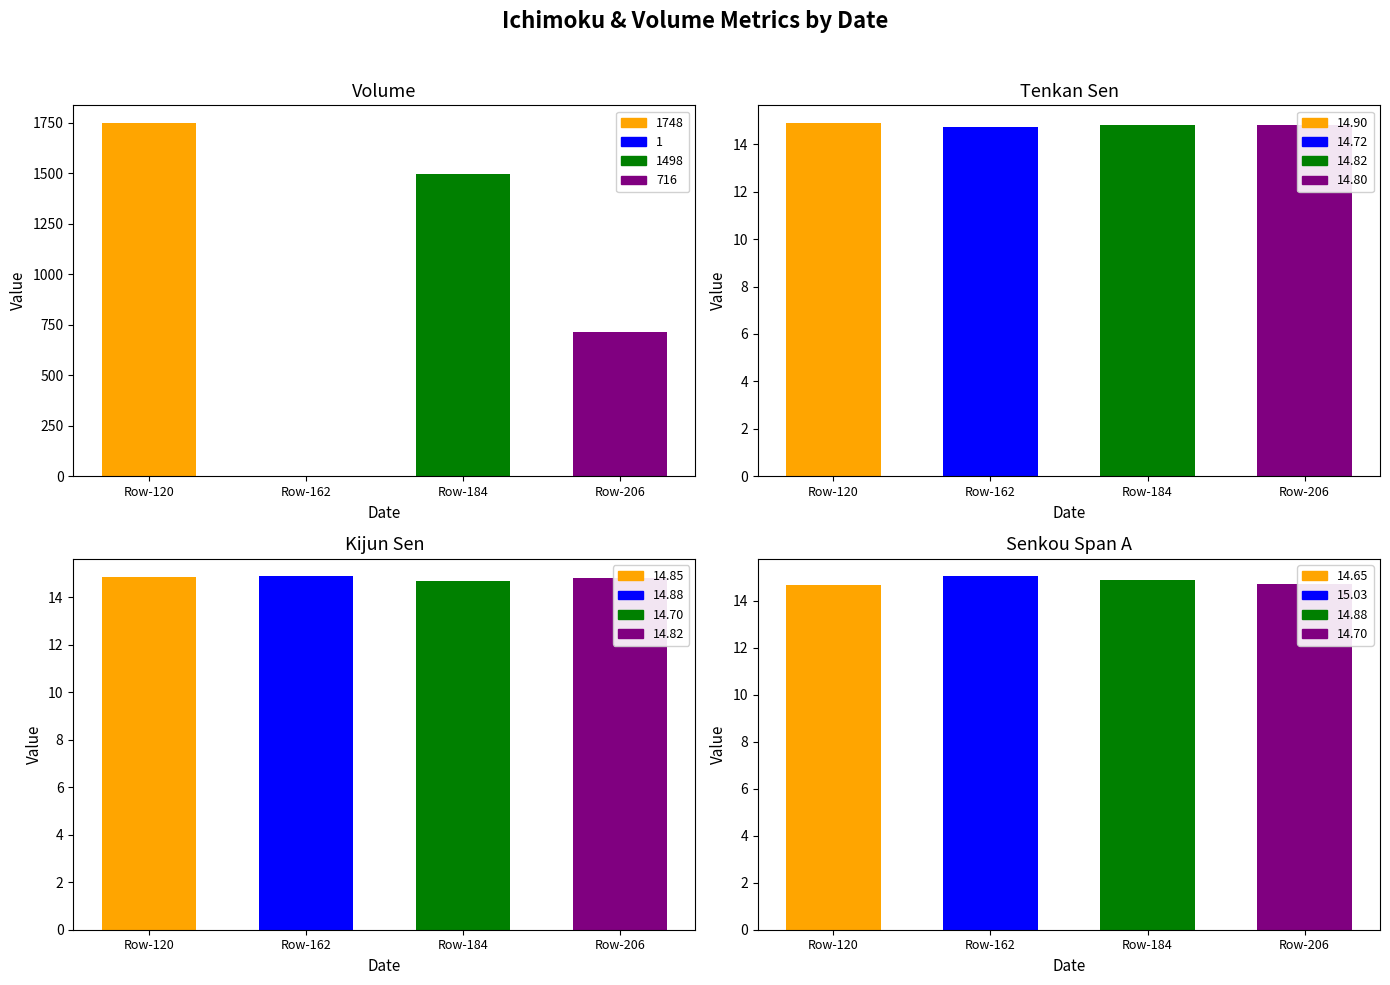

What is the lowest value of the kijun_sen series?

14.7